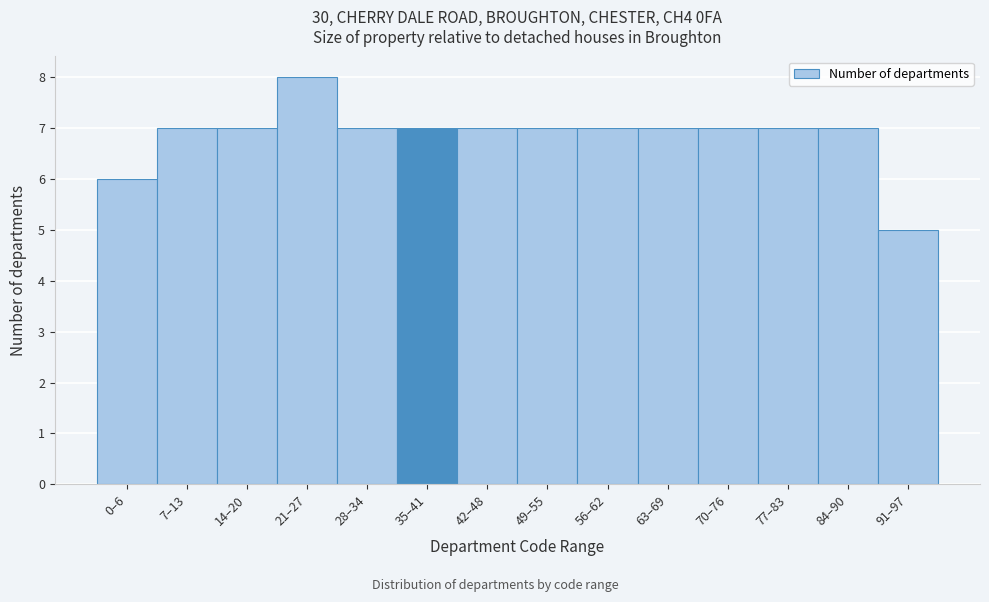

Reading left to right, what are all the values shown in this chart?

6	7	7	8	7	7	7	7	7	7	7	7	7	5